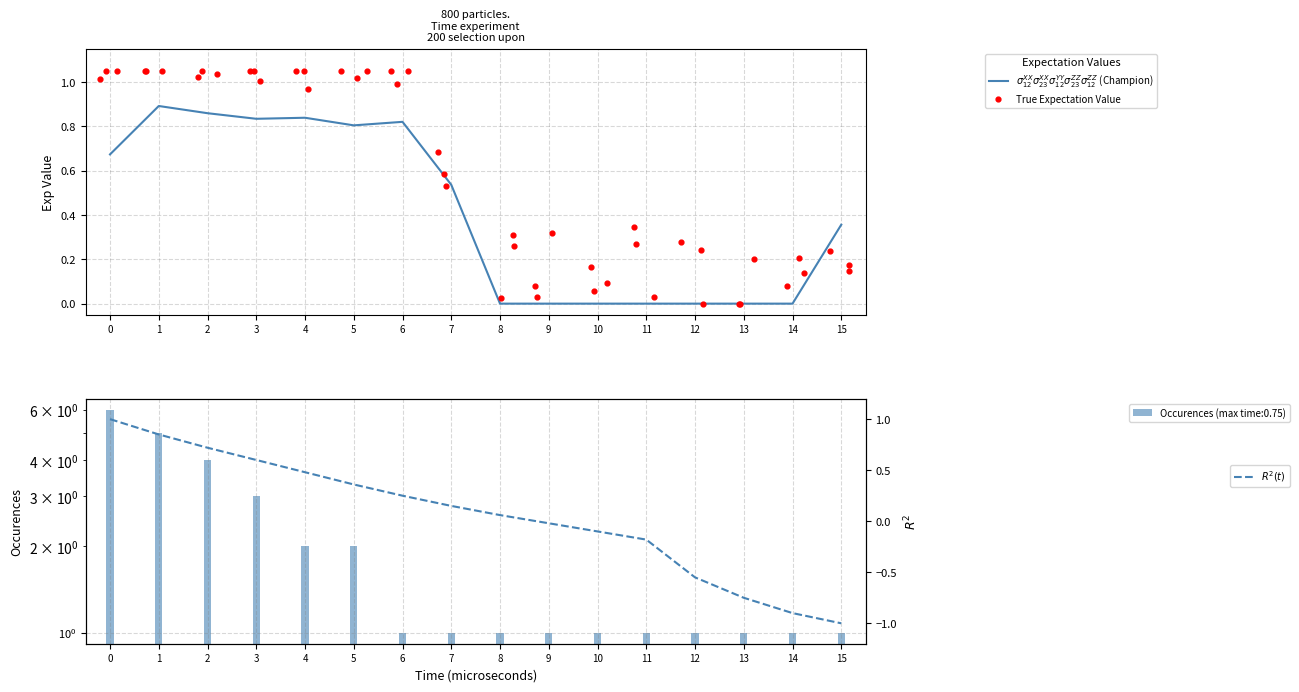

At which category is the sum across all series the highest?

1